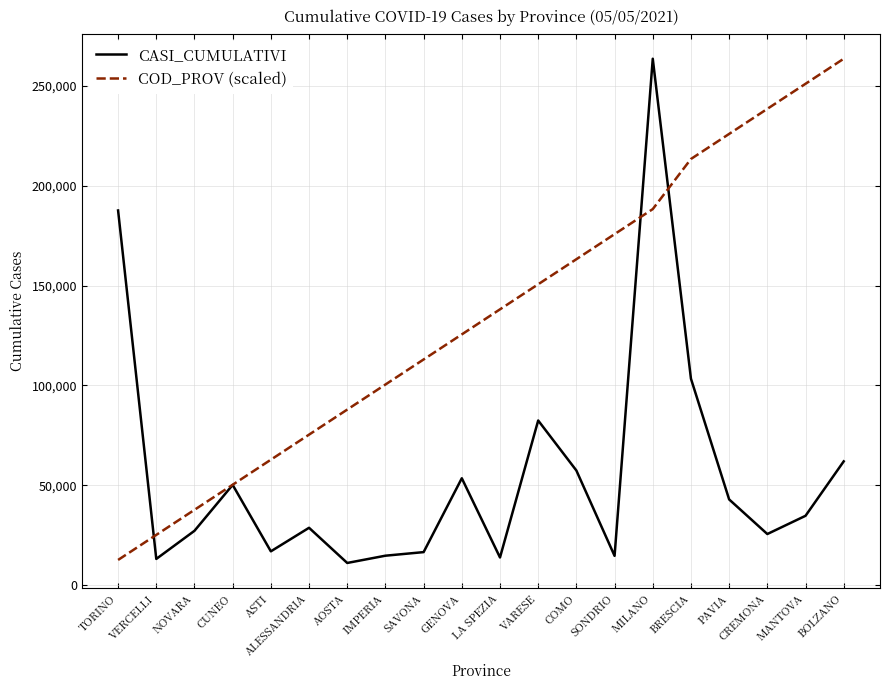

What is the greatest value displayed?

263654.0